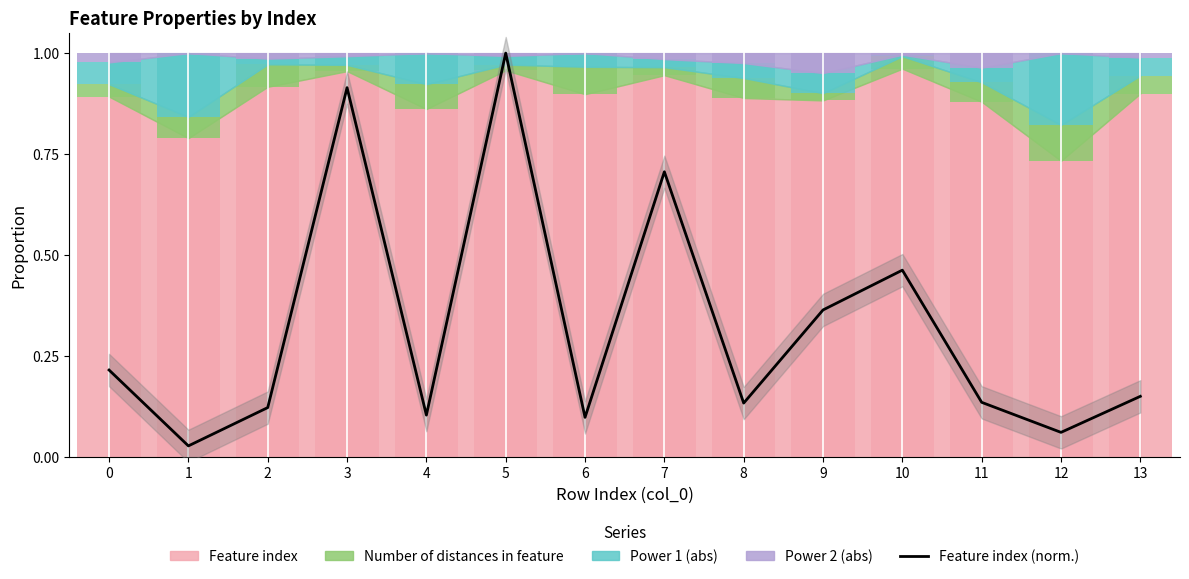

Rank the categories by value from highest to lowest.

5, 3, 7, 10, 9, 0, 13, 11, 8, 2, 4, 6, 12, 1